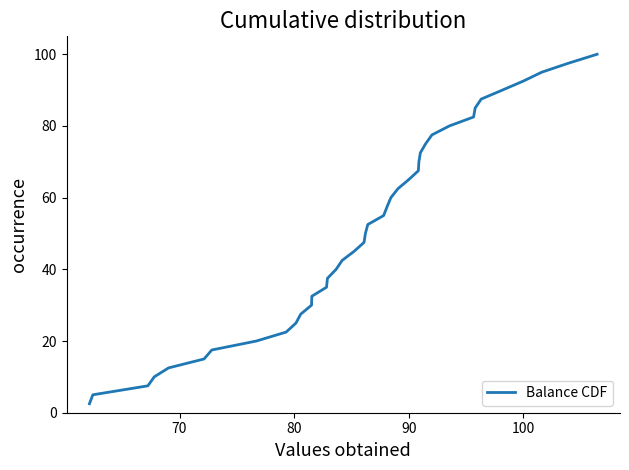

What is the difference between the maximum and minimum values?

97.5